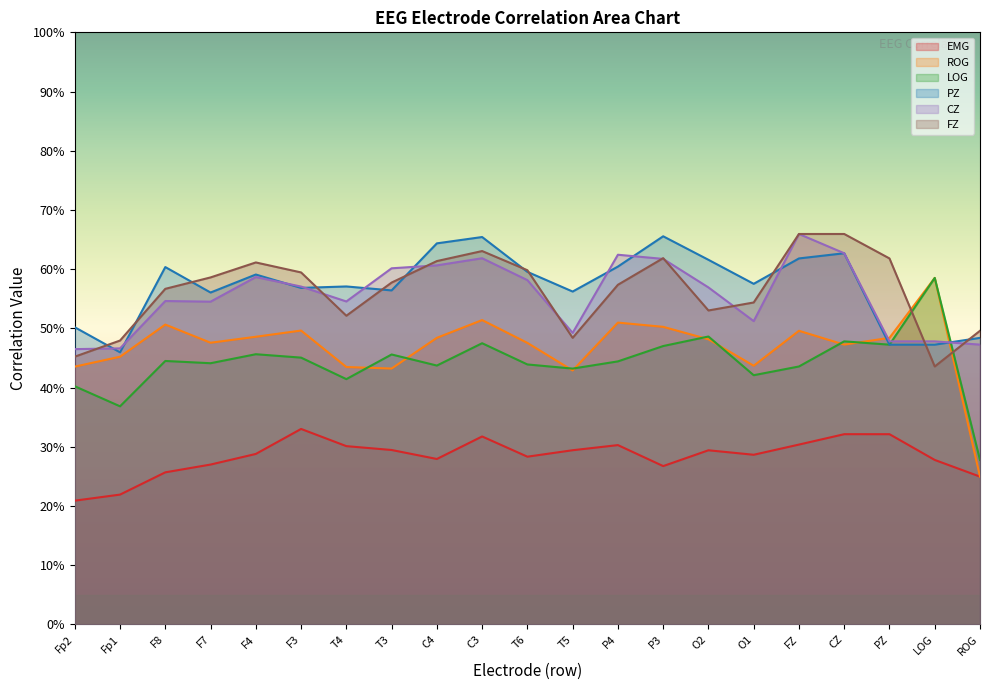

Rank the series by their maximum value, from highest to lowest.

CZ, FZ, PZ, ROG, LOG, EMG